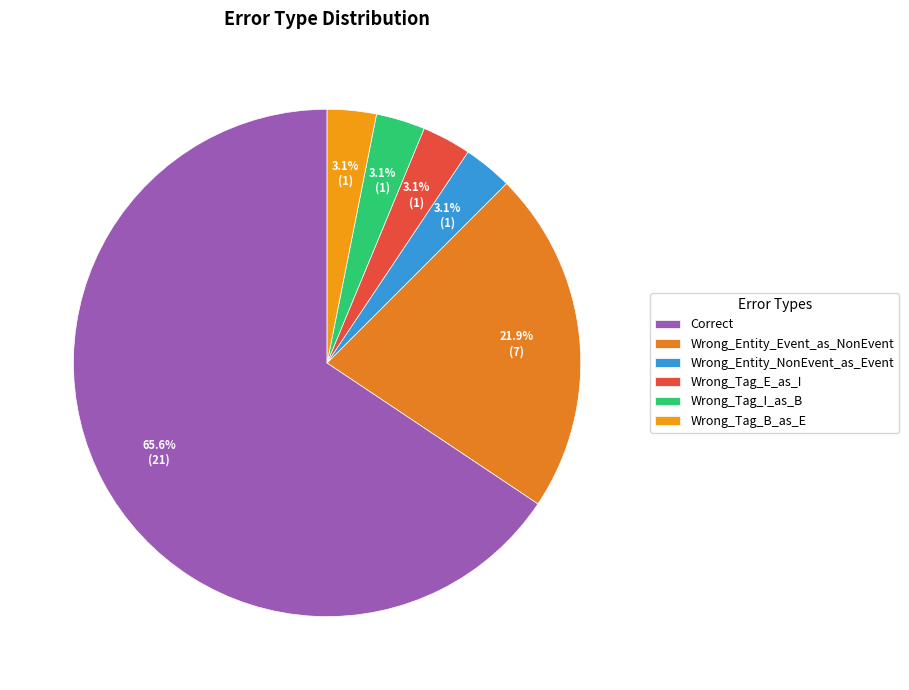

How many slices are in this pie chart?

6